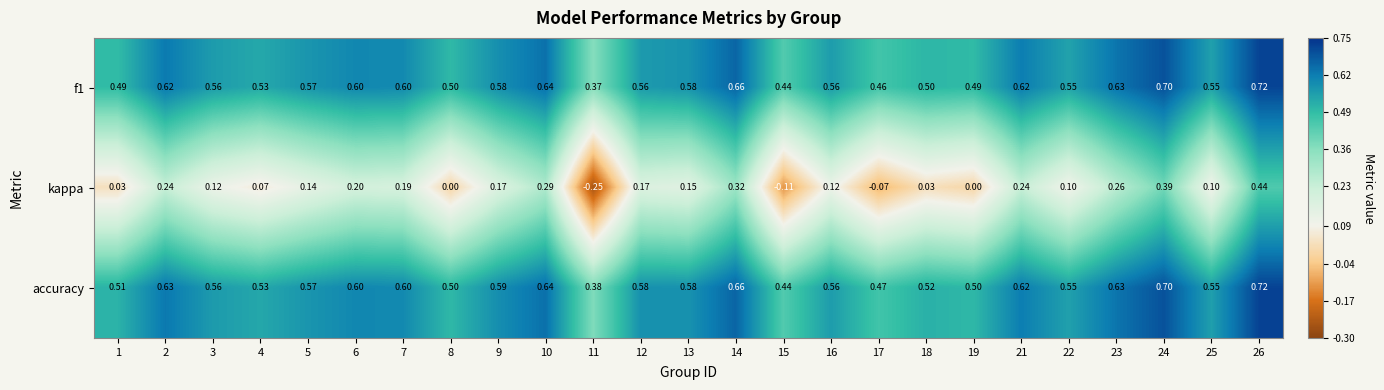

How many categories are shown in the chart?

25